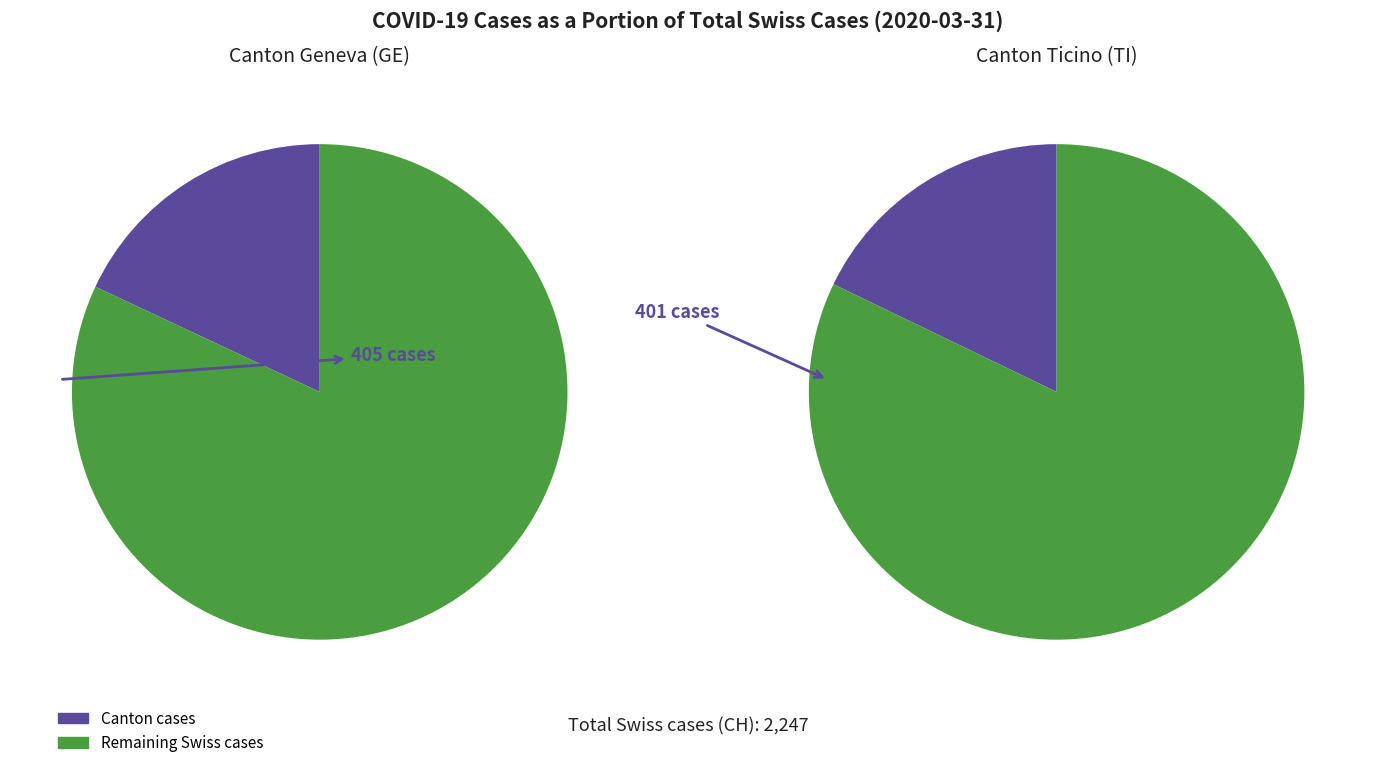

Is there a majority slice in this chart?

Yes